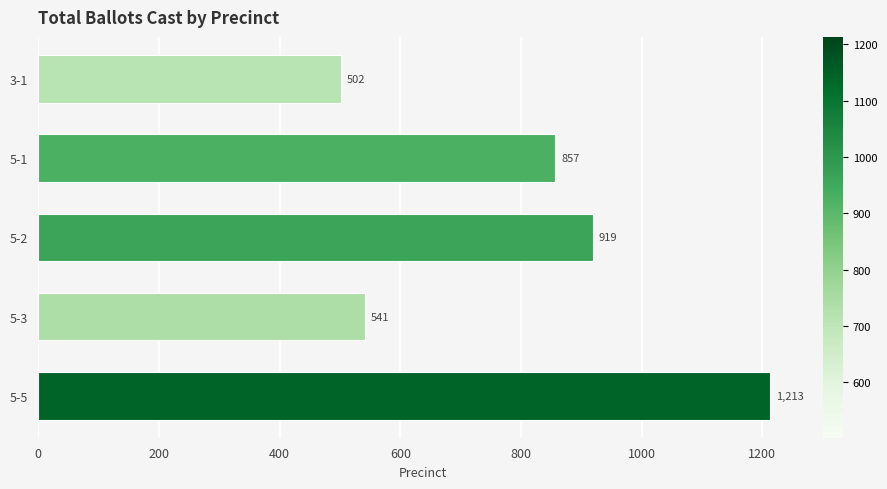

Where is the data nearest to the value 857?

5-1